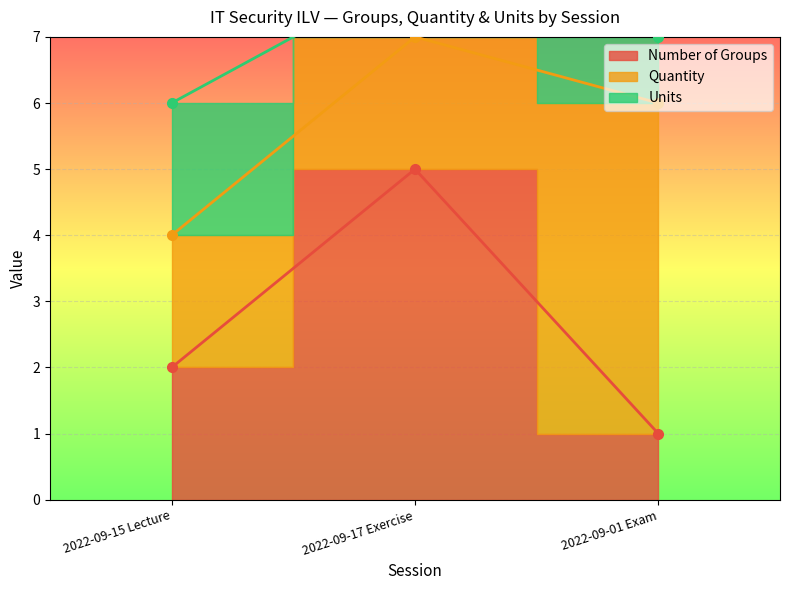

How many series are shown in this chart?

3